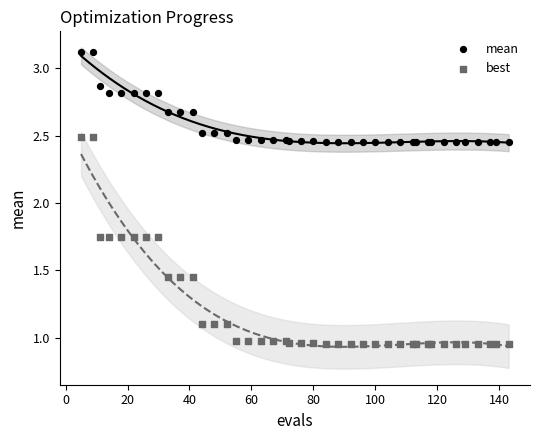

Which series reaches the maximum Y coordinate?

mean